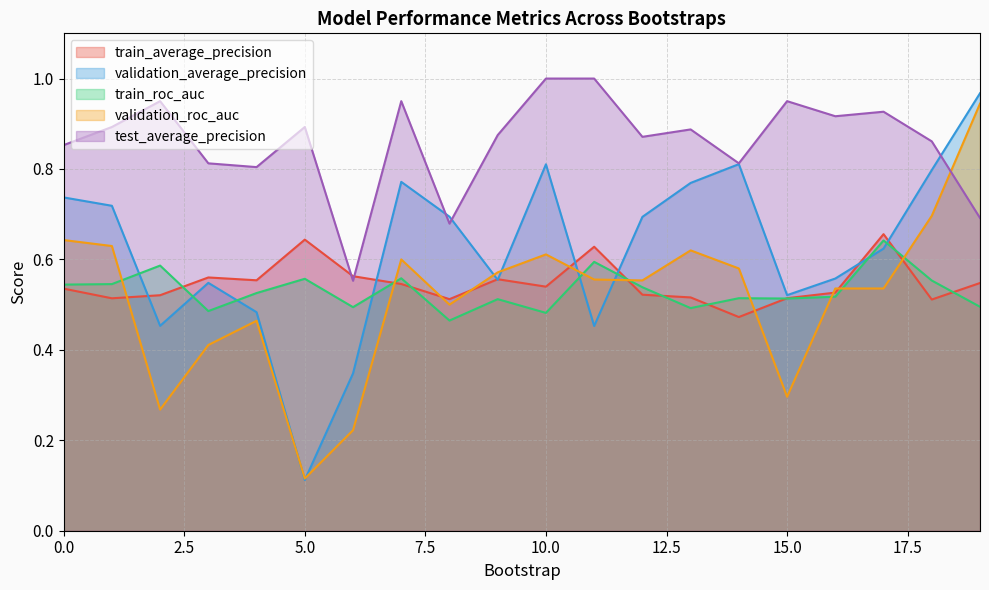

What are all the series names shown in the legend?

train_average_precision, validation_average_precision, train_roc_auc, validation_roc_auc, test_average_precision